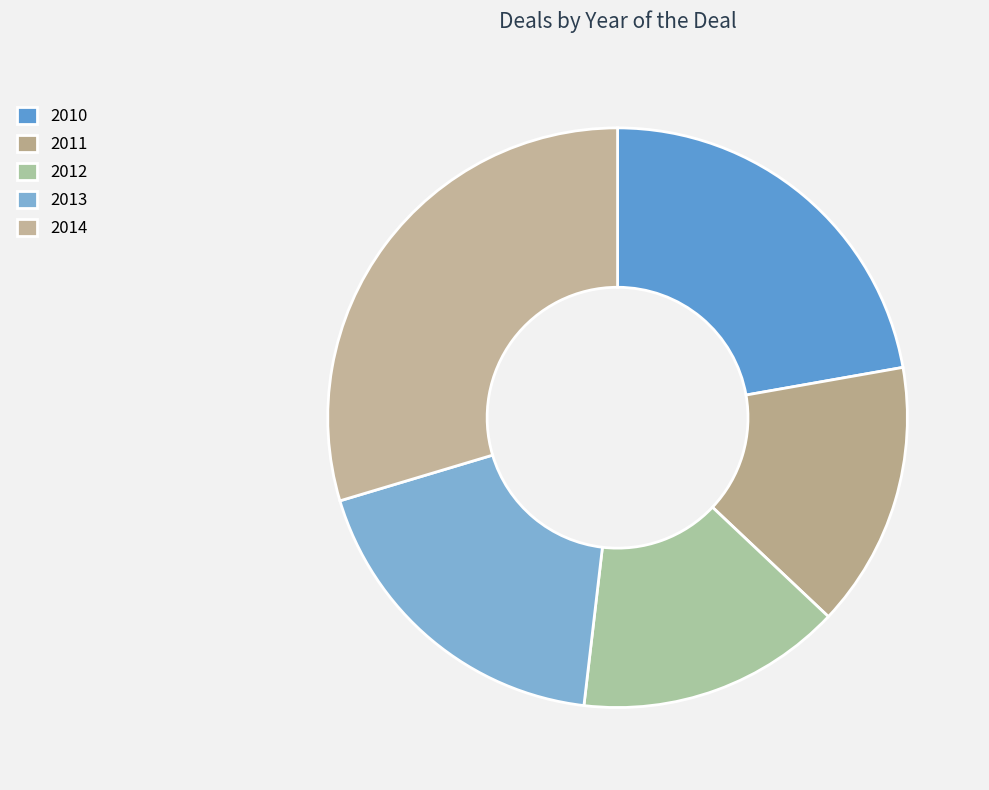

Is there a majority slice in this chart?

No